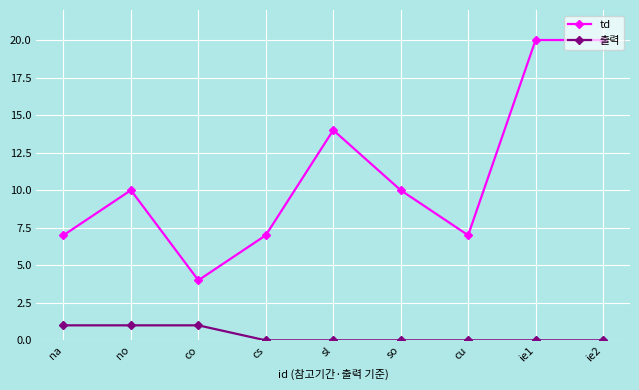

Which series has the widest spread of values?

td